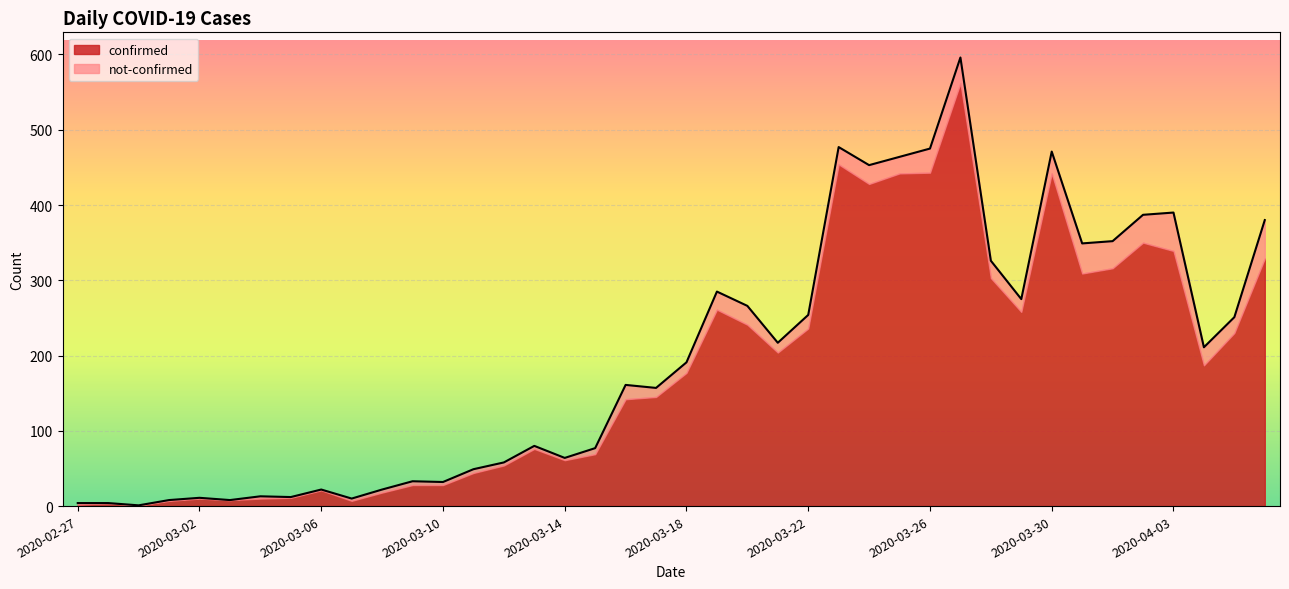

At which label is the value closest to 298?

2020-03-19